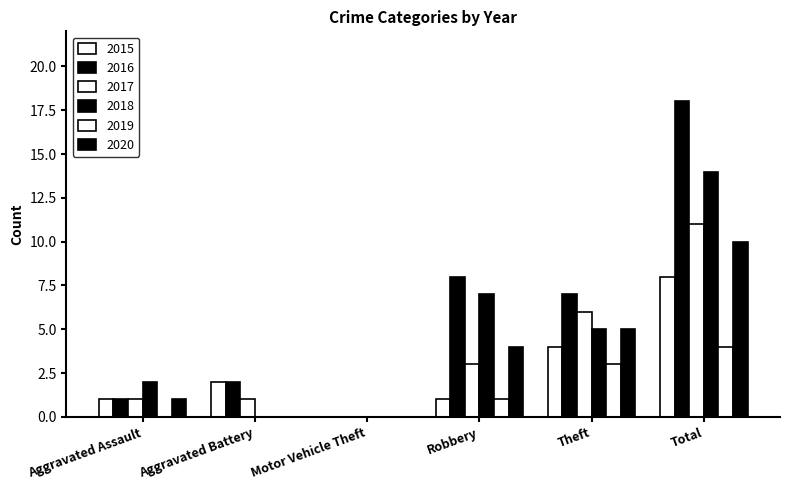

Count the number of data series in this chart.

6